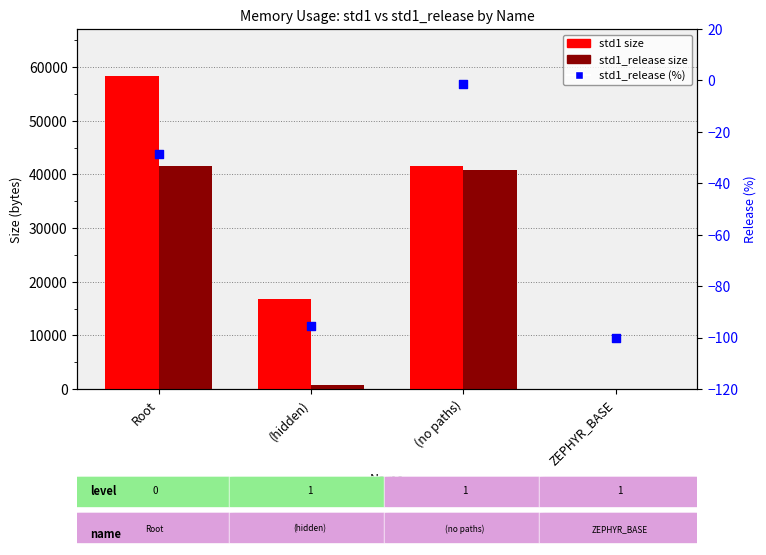

Which series has the widest spread of Y values?

std1